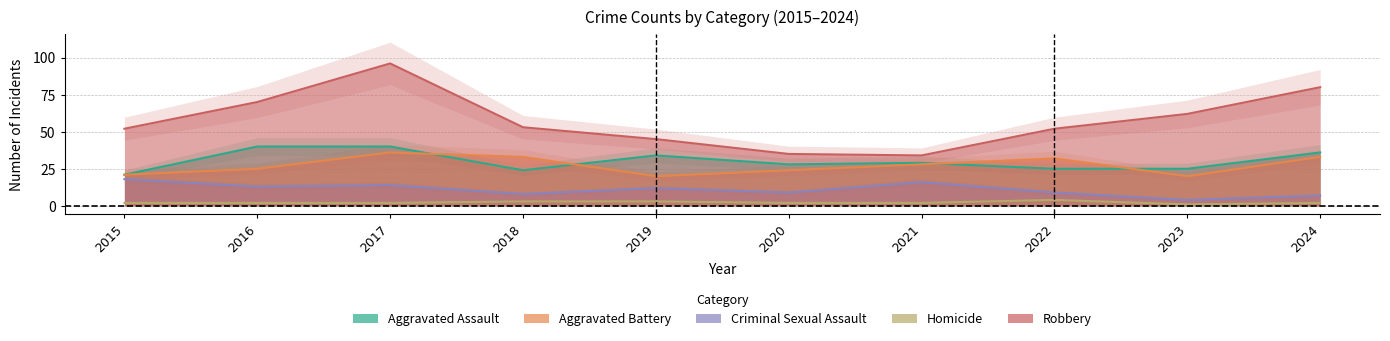

Where is the first local minimum for Aggravated Assault?

2018